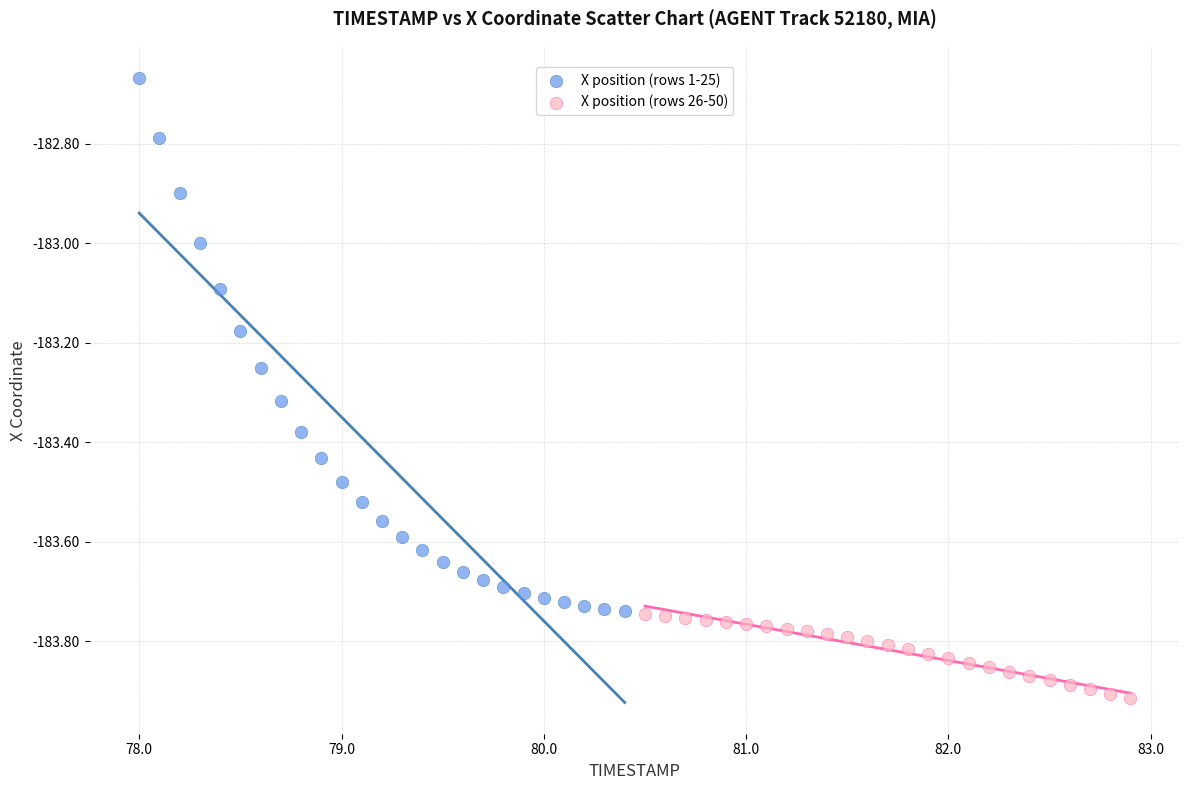

Which series contains the lowest Y value?

X position (rows 26-50)